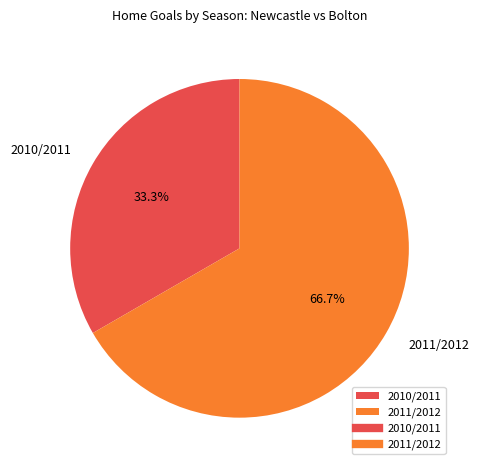

Does 2011/2012 represent more than half of the total?

Yes